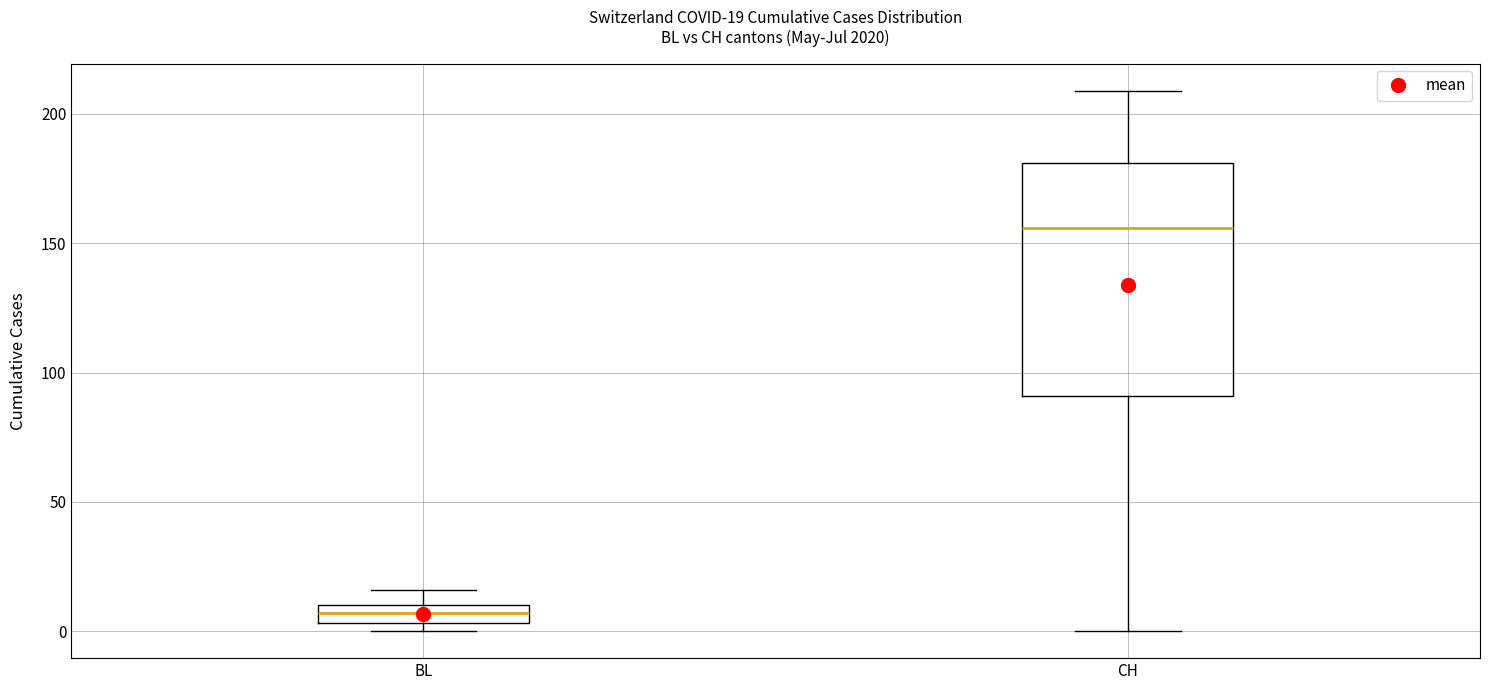

Which box's median line is the highest?

CH